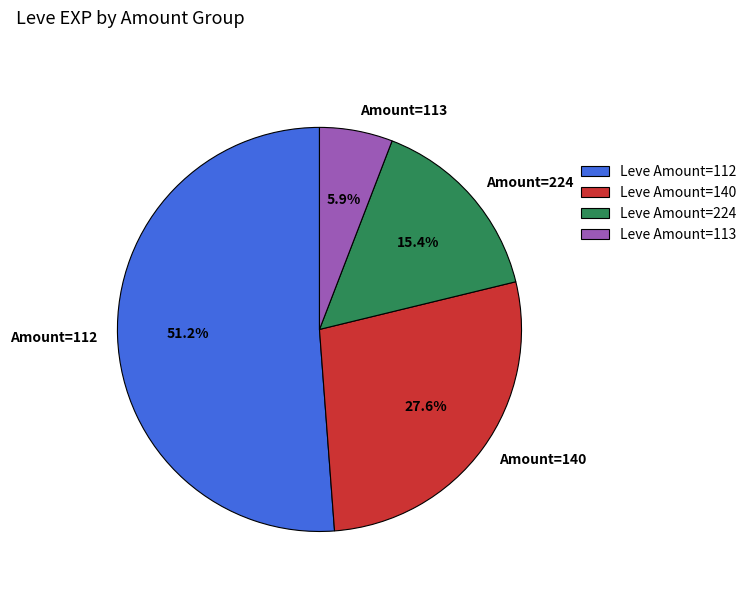

What percentage is NOT represented by Amount=113?

94.1%